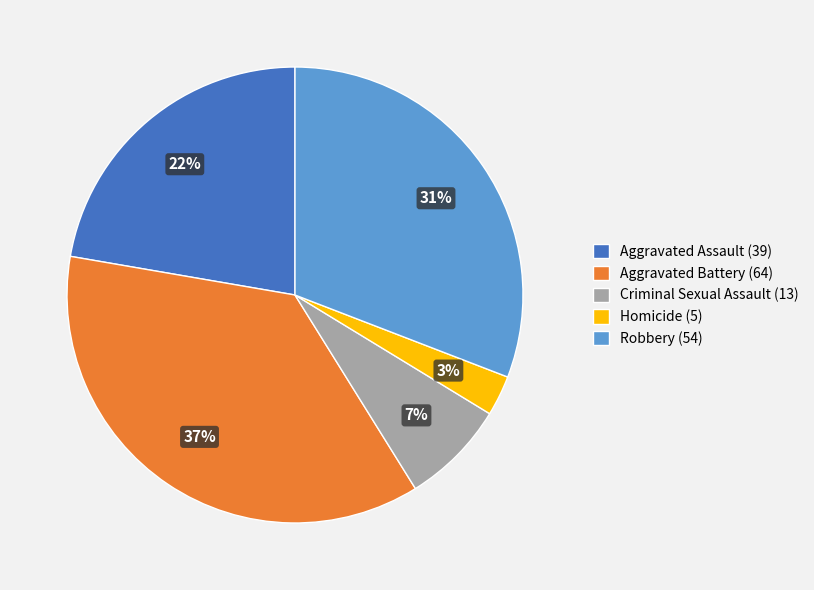

Count the number of slices in the pie.

5